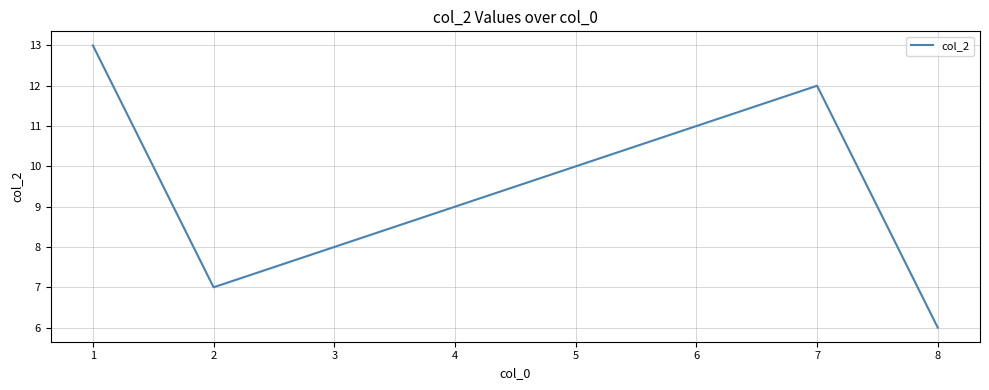

Rank the categories by value from highest to lowest.

1, 7, 6, 5, 4, 3, 2, 8